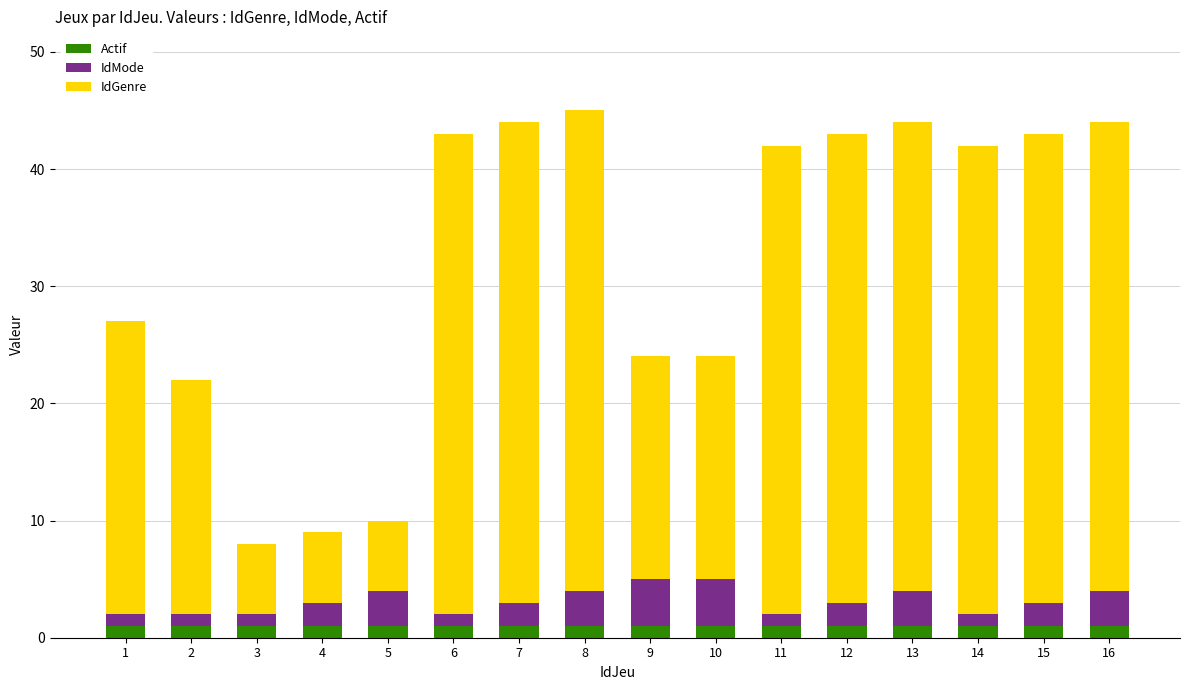

How many distinct data groups are displayed?

3